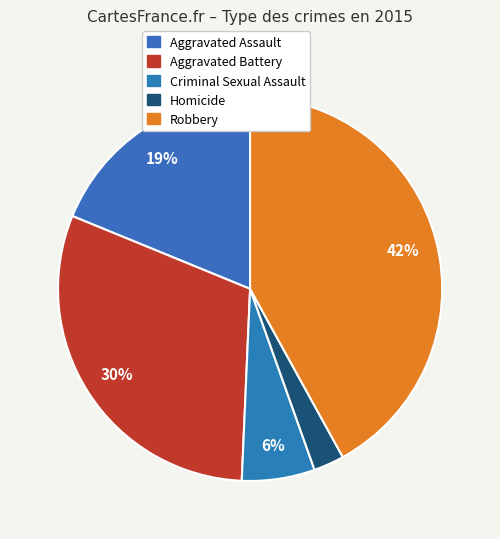

To the nearest percent, what is the difference between the Homicide and Criminal Sexual Assault slice percentages?

4%